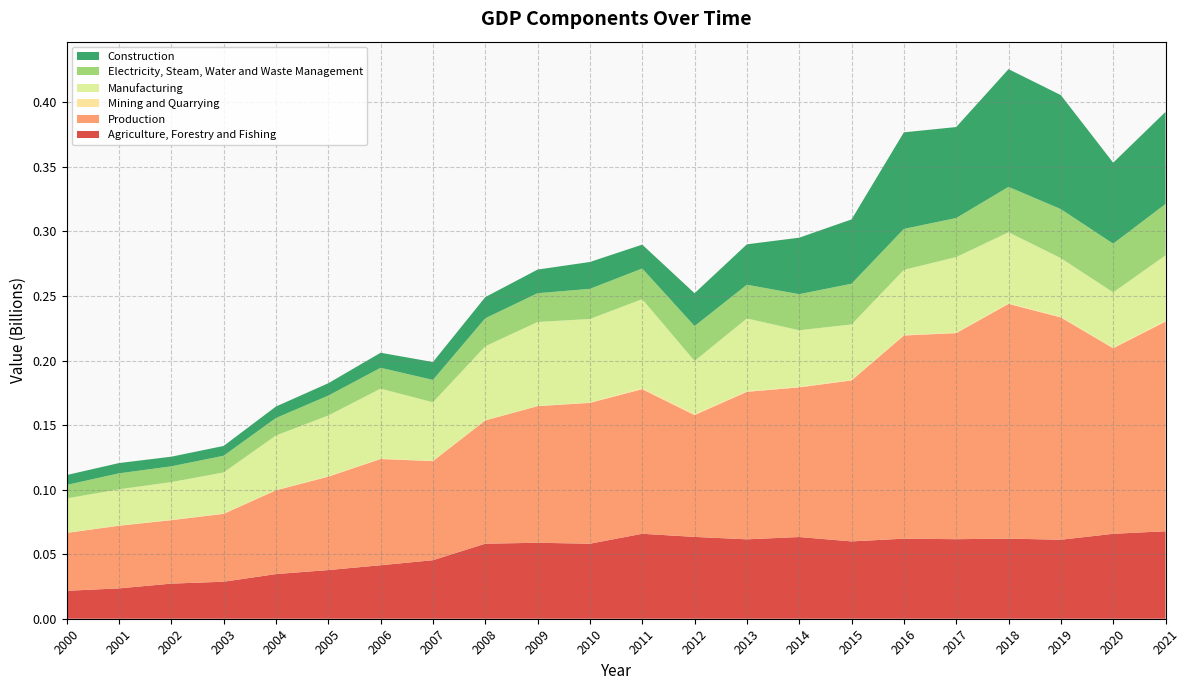

Reading left to right, list all the values displayed in this chart.

Agriculture, Forestry and Fishing: 2000=21647872	2001=23507331	2002=27203373	2003=28666281	2004=34585490	2005=37703062	2006=41426403	2007=45343270	2008=58128811	2009=58849196	2010=58111958	2011=65814416	2012=63377357	2013=61506642	2014=63296818	2015=59903347	2016=62024211	2017=61613632	2018=62057672	2019=61193584	2020=65782636	2021=67765389
Production: 2000=44830655	2001=48536734	2002=49156951	2003=52593651	2004=64900632	2005=72353986	2006=82301861	2007=76751048	2008=95498345	2009=105810290	2010=109118107	2011=111990708	2012=94384743	2013=114265996	2014=115937143	2015=124707800	2016=157377259	2017=159630116	2018=181832721	2019=172209732	2020=143738558	2021=162422906
Mining and Quarrying: 2000=178553	2001=164736	2002=366154	2003=338748	2004=287244	2005=383474	2006=300745	2007=282619	2008=187231	2009=222057	2010=259650	2011=979688	2012=938149	2013=445291	2014=572234	2015=462670	2016=492583	2017=355004	2018=637269	2019=570300	2020=482178	2021=810738
Manufacturing: 2000=26542690	2001=28053542	2002=29123738	2003=31719770	2004=42189150	2005=46984272	2006=54206278	2007=45291720	2008=57230754	2009=64986700	2010=64695541	2011=68779633	2012=40991738	2013=56371122	2014=43661155	2015=42902400	2016=50350263	2017=58565238	2018=54860935	2019=45359386	2020=42782383	2021=50505596
Electricity, Steam, Water and Waste Management: 2000=10431014	2001=12363944	2002=12207218	2003=12932390	2004=13518387	2005=15408206	2006=16144080	2007=17324568	2008=21683114	2009=22288062	2010=23359792	2011=23730226	2012=27019361	2013=26120752	2014=27949195	2015=31529238	2016=31723929	2017=30238166	2018=35152015	2019=37958786	2020=37754212	2021=39743801
Construction: 2000=7678398	2001=7954512	2002=7459841	2003=7602742	2004=8905852	2005=9578034	2006=11650758	2007=13852140	2008=16397246	2009=18313471	2010=20803124	2011=18501161	2012=25435495	2013=31328830	2014=43754559	2015=49813493	2016=74810485	2017=70471709	2018=91182502	2019=88321260	2020=62719785	2021=71362770